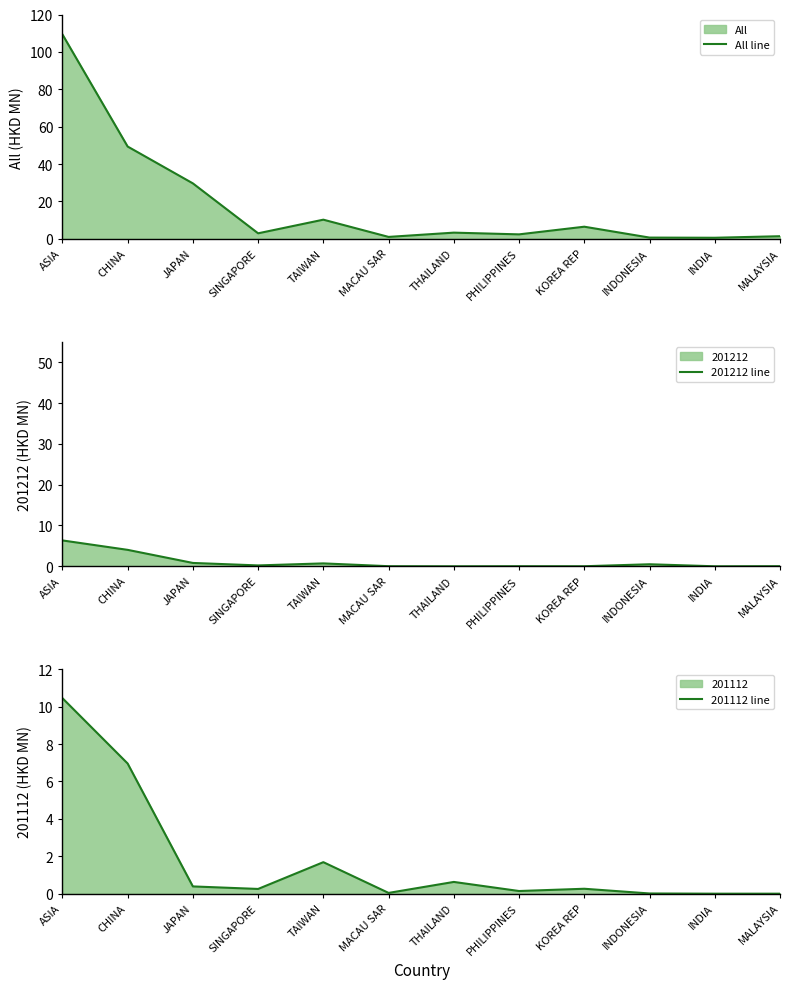

After their last crossing, which series has the higher values: 201112 line or 201212 line?

201212 line